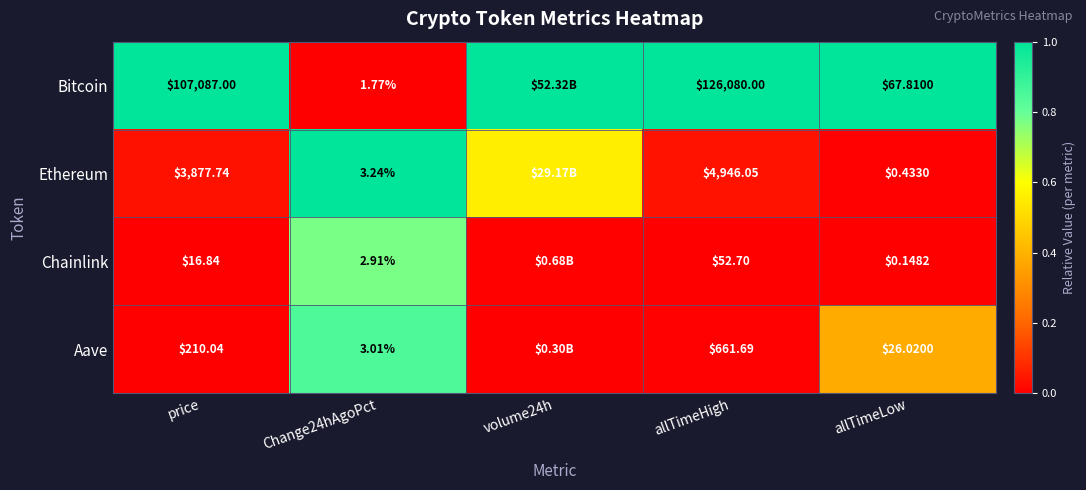

Between price and allTimeLow, which series saw the biggest shift?

Bitcoin